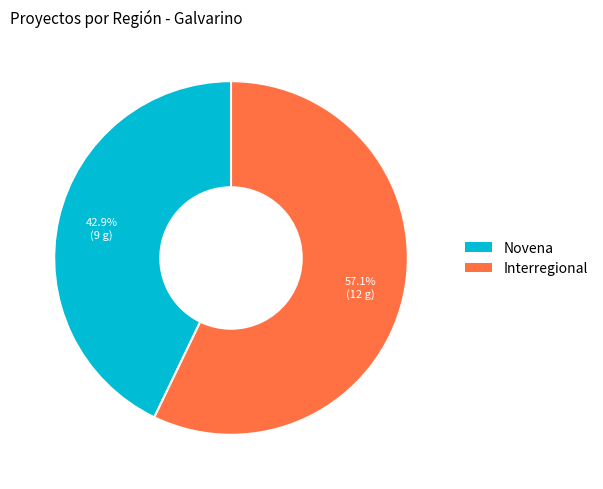

Which has a higher value, Interregional or Novena?

Interregional